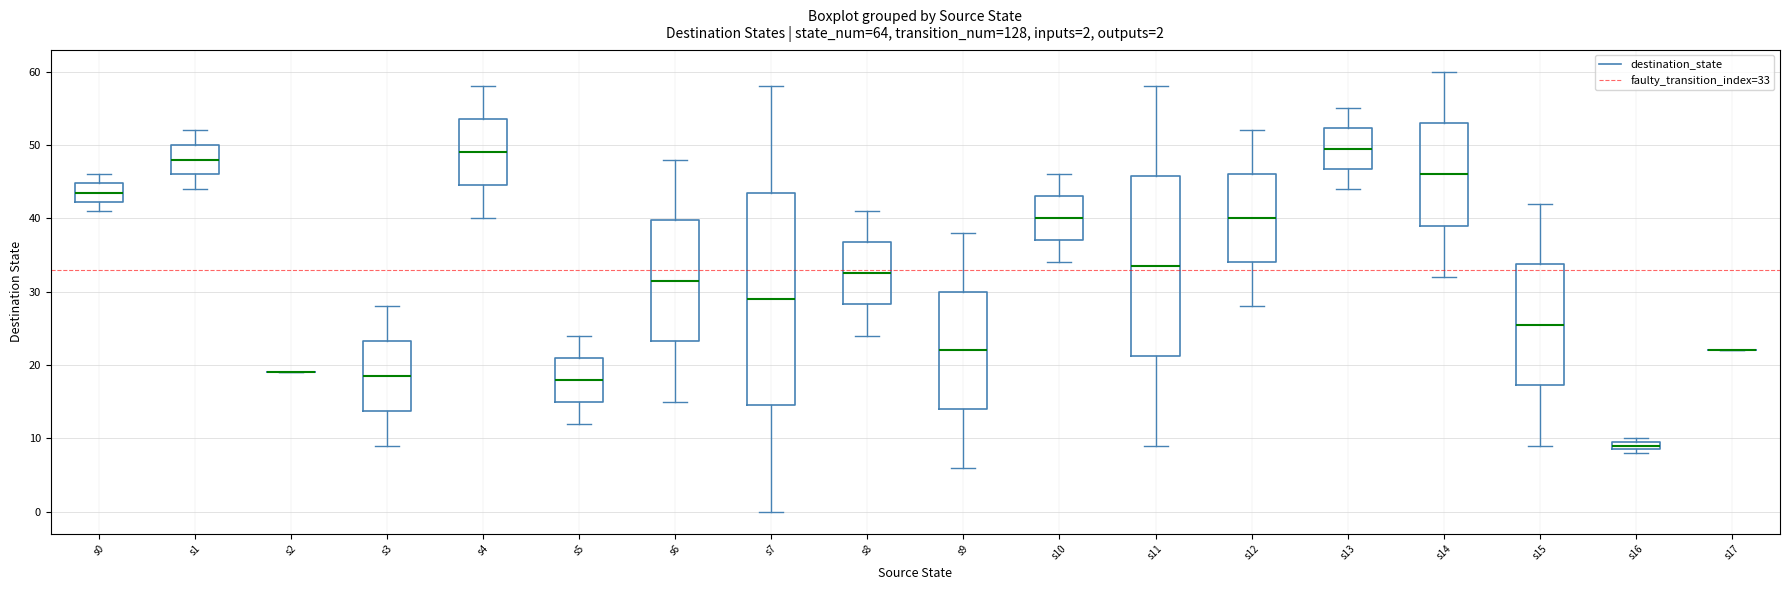

Comparing the boxes themselves (not the whiskers), which one is the tallest?

s7